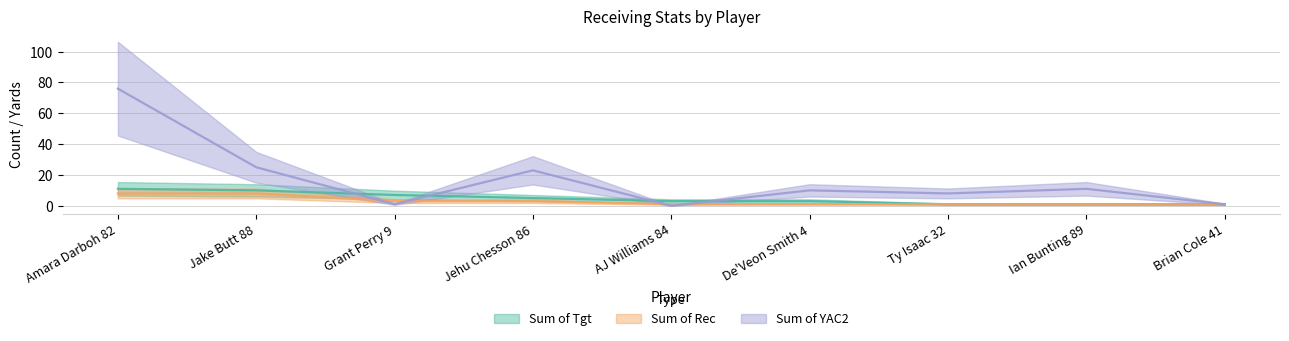

The value of Sum of Rec at De'Veon Smith 4 is 1. True or false?

True